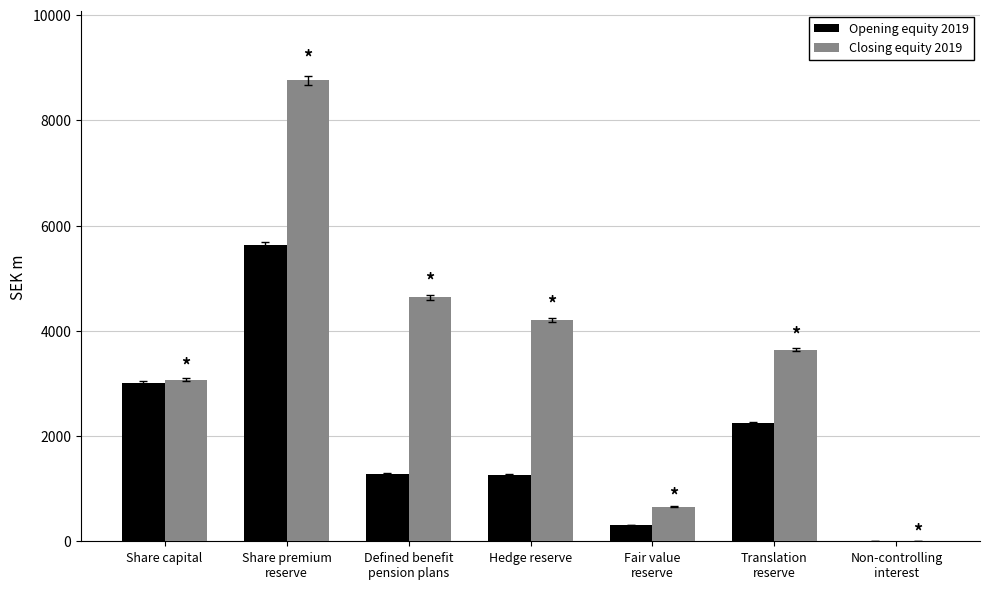

What is the sum of the Closing equity 2019 values at Share capital and Hedge reserve?

7272